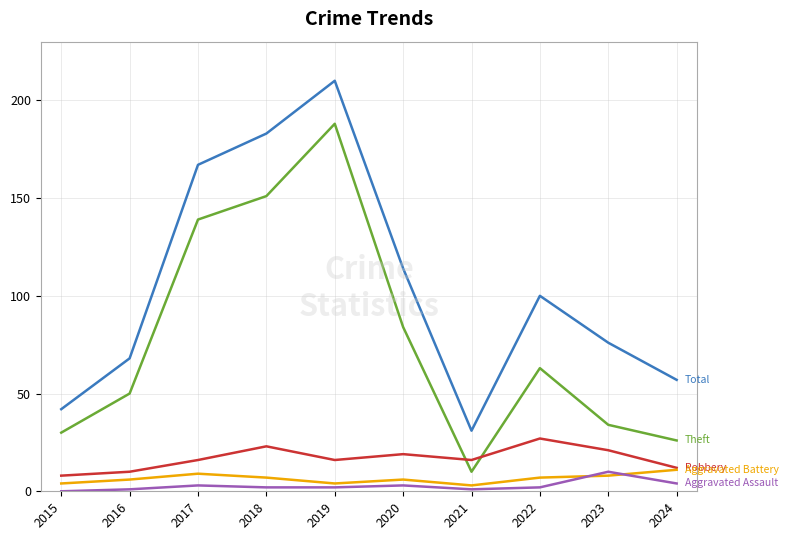

At which category is the sum across all series the highest?

2019